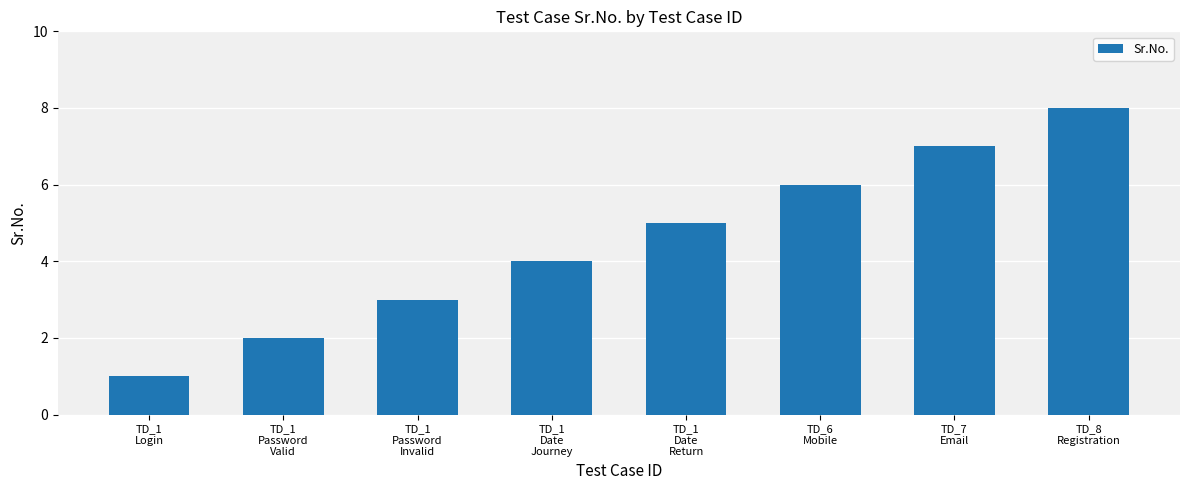

How many bars are there in total?

8